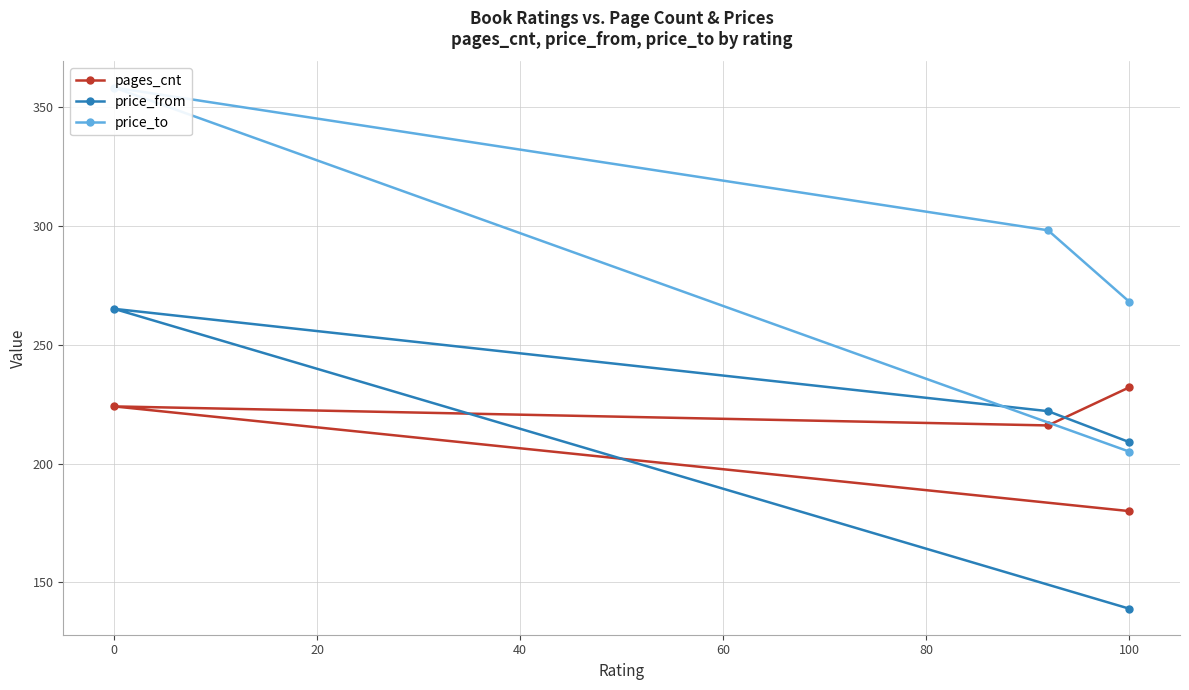

What value does the pages_cnt series have at 0?

224